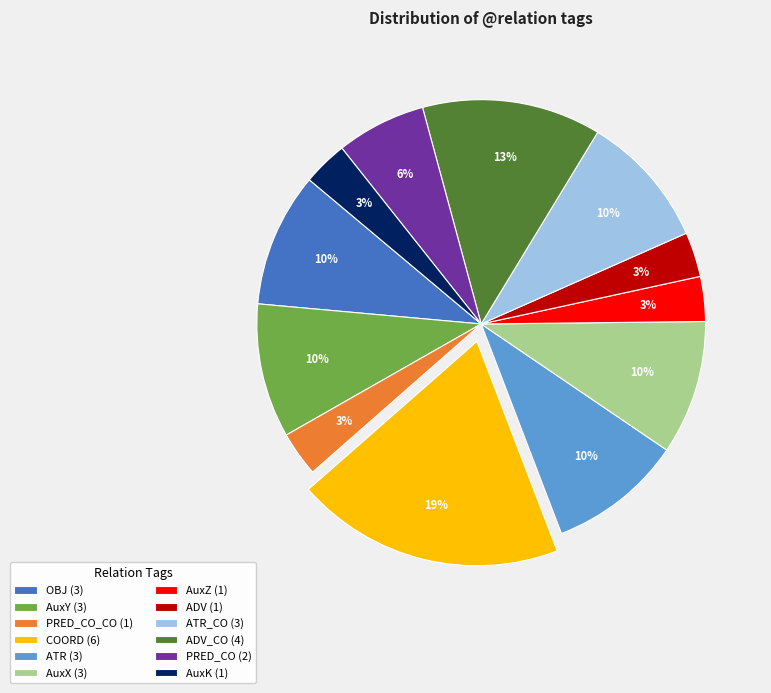

True or false: AuxX (3) accounts for 16% of the total.

False